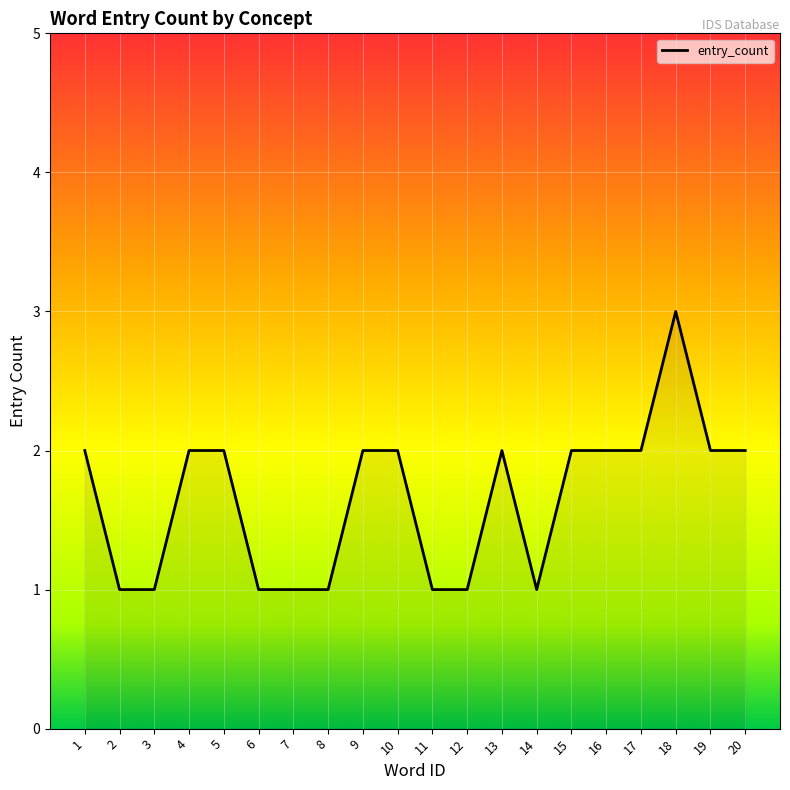

The value at 6 is 1. True or false?

True